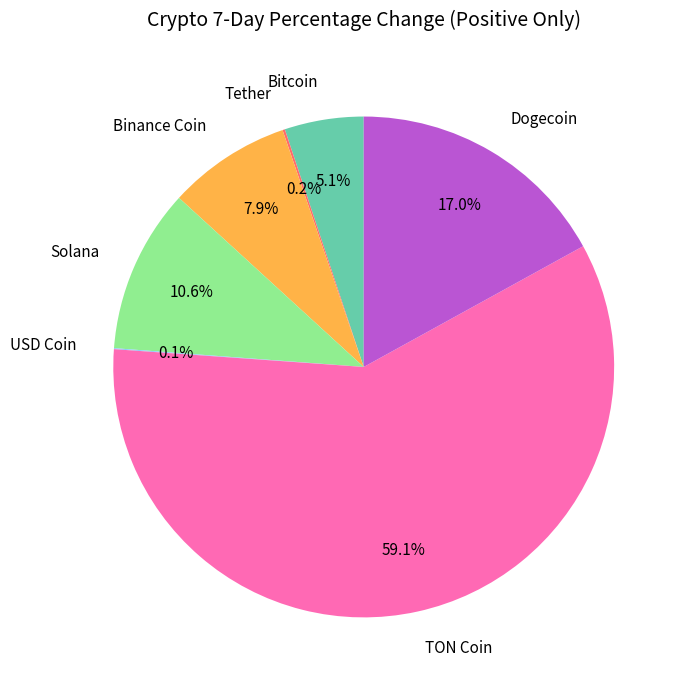

Which slice is the largest?

TON Coin